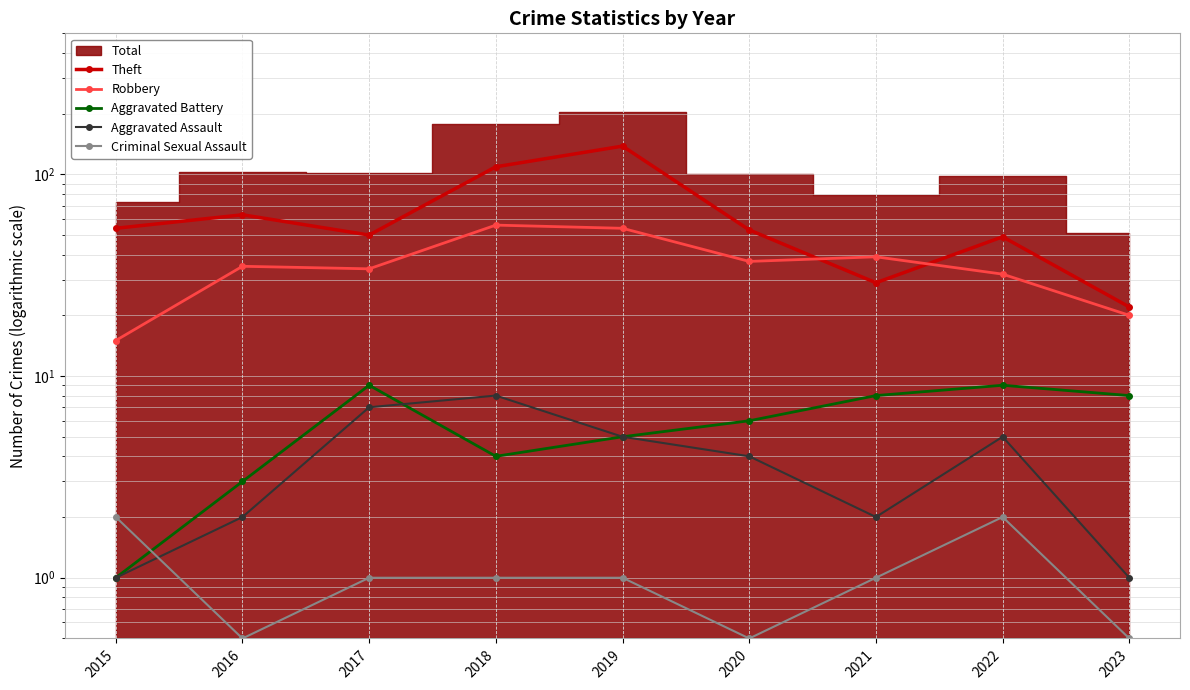

How many interior local valleys does the Robbery series have?

2